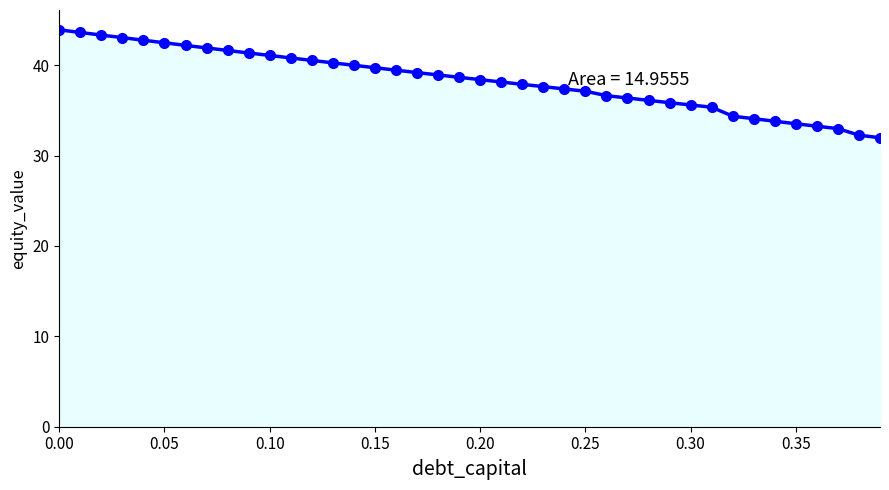

What is the minimum value shown in the chart?

32.0